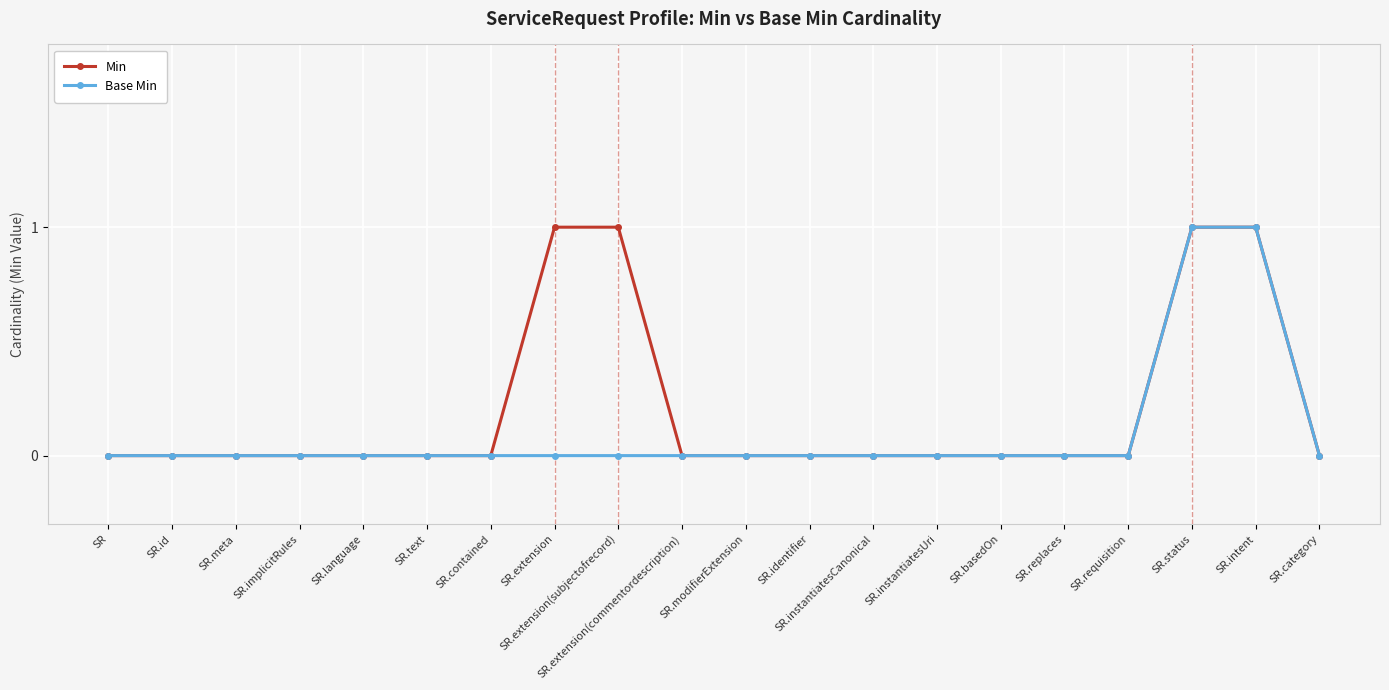

What is the difference between the Base Min values at SR and SR.status?

1